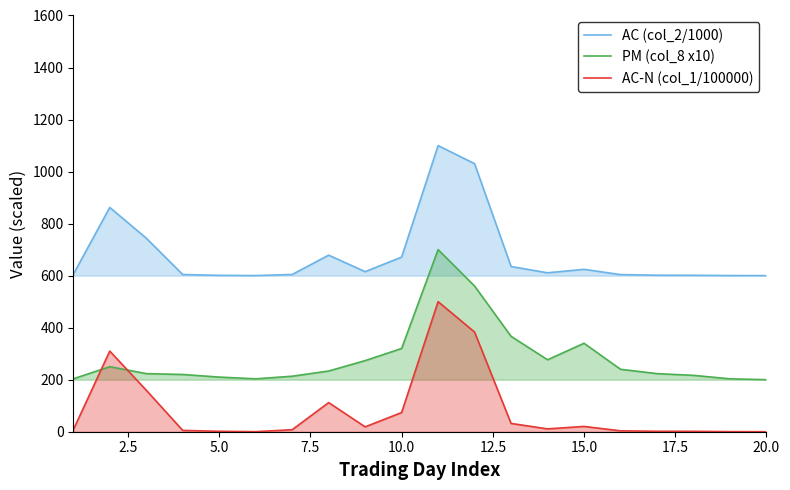

How many values in the PM (col_8 x10) series exceed 233?

10